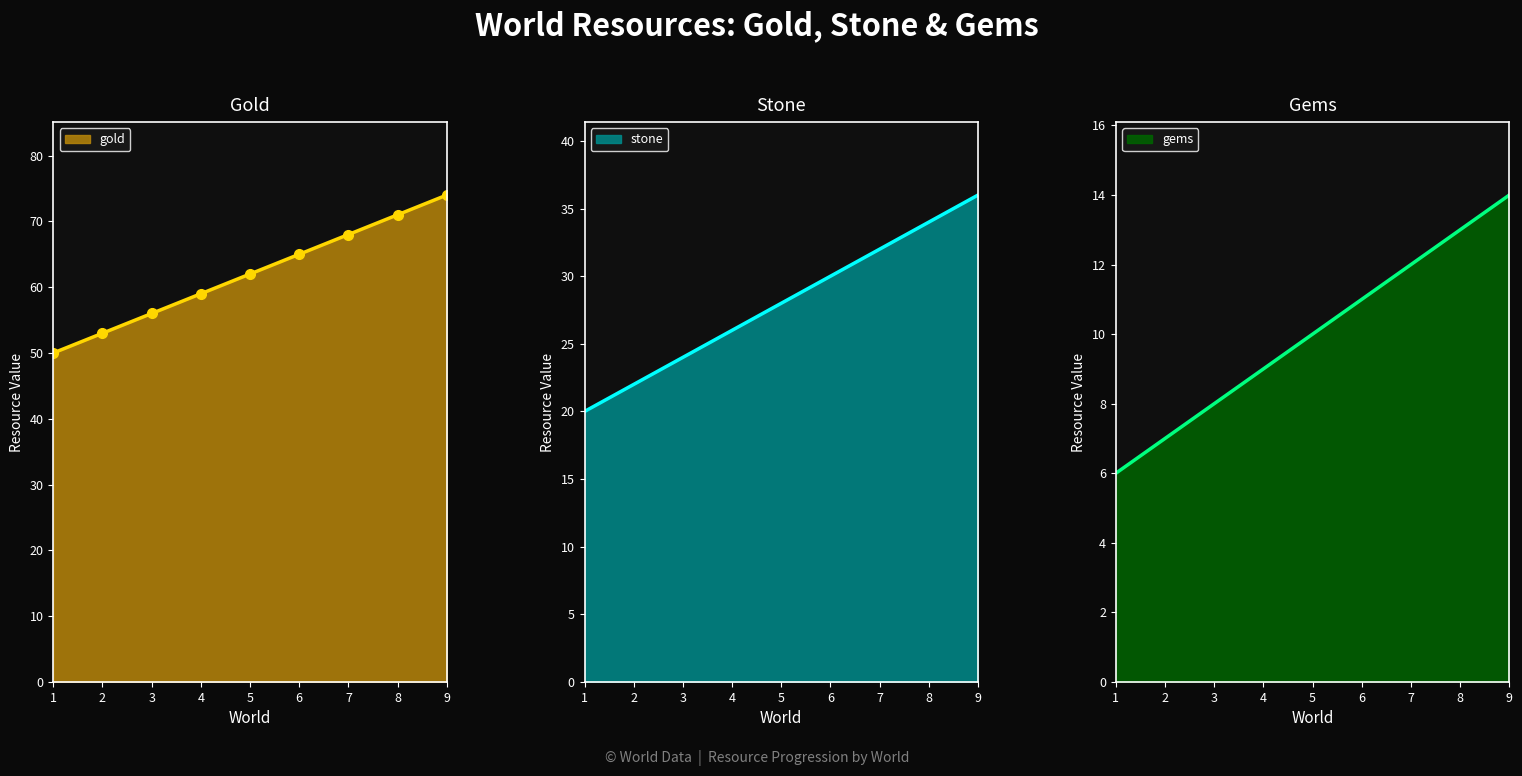

Does the chart display data point markers on the line(s)?

No